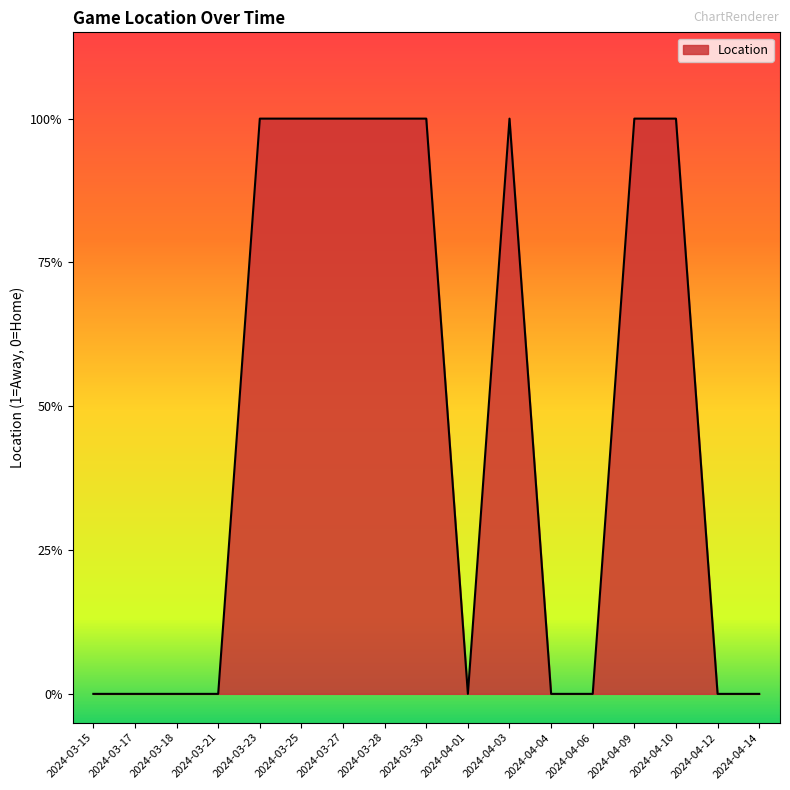

Rank the categories by value from highest to lowest.

2024-03-23, 2024-03-25, 2024-03-27, 2024-03-28, 2024-03-30, 2024-04-03, 2024-04-09, 2024-04-10, 2024-03-15, 2024-03-17, 2024-03-18, 2024-03-21, 2024-04-01, 2024-04-04, 2024-04-06, 2024-04-12, 2024-04-14